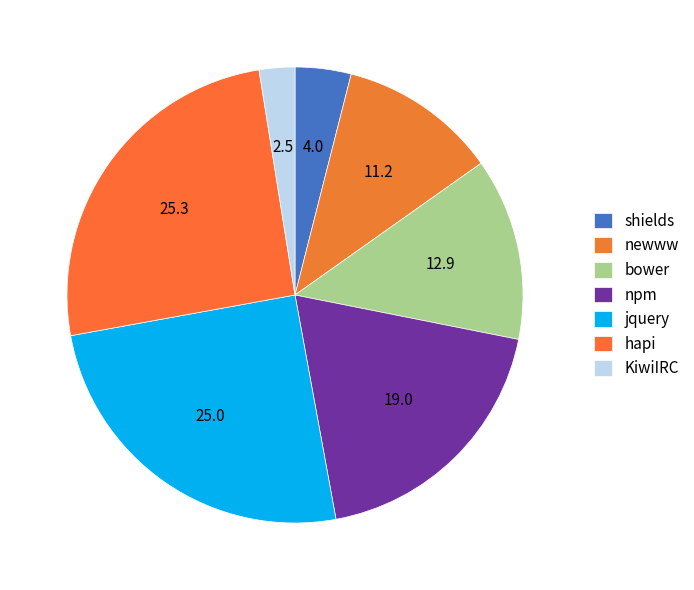

To the nearest percent, what portion does hapi represent?

25%